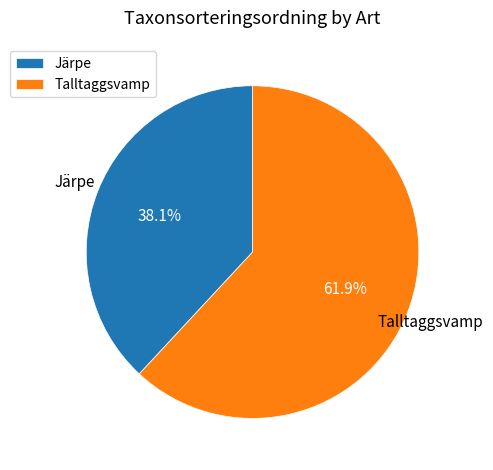

Is the sum of Järpe and Talltaggsvamp greater than half?

Yes